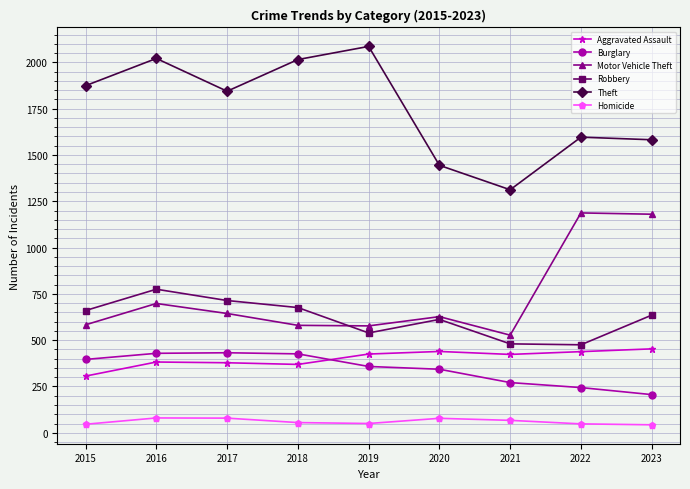

At which label does Homicide first exceed 55?

2016